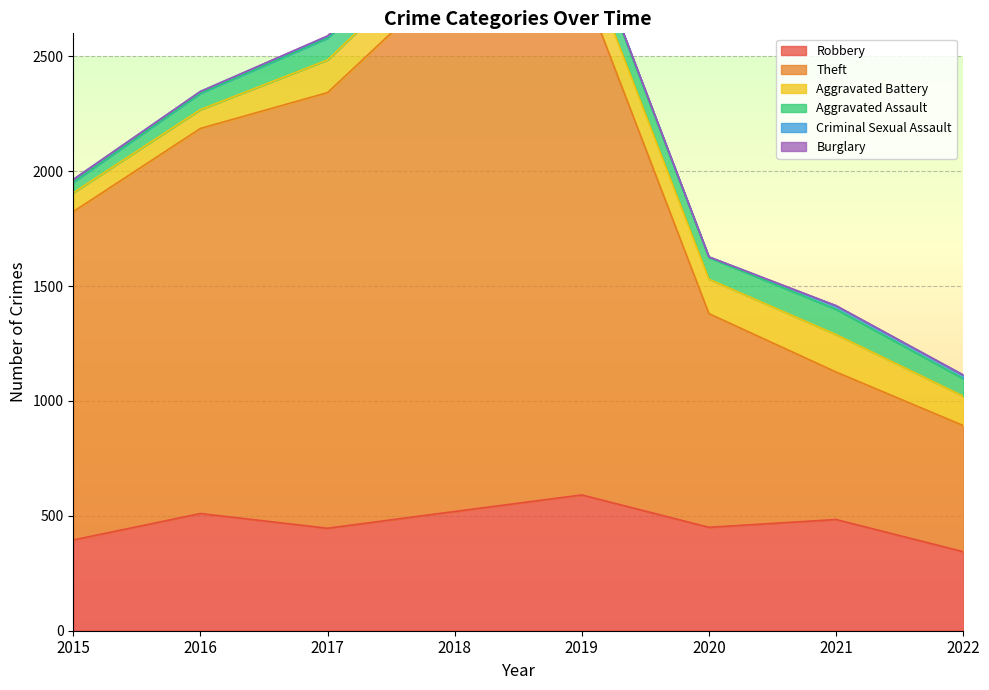

At which category does the chart reach its peak across all series?

2018